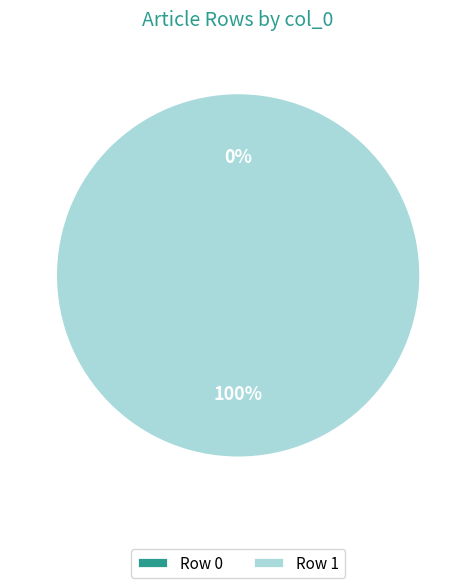

Rank the categories by value from highest to lowest.

Row 1, Row 0